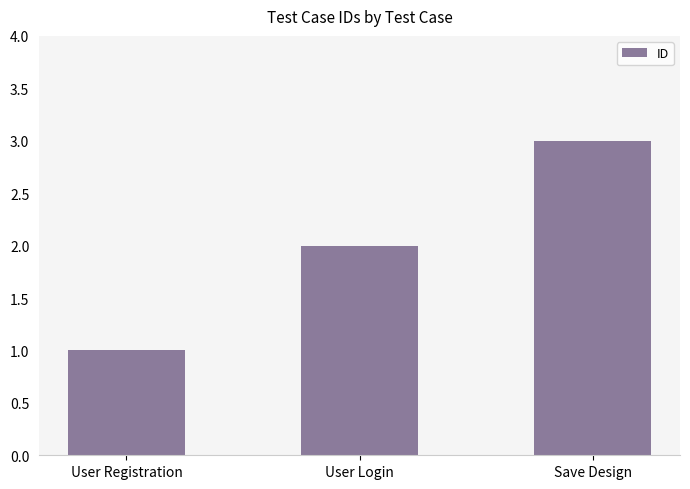

The value at User Registration is 0. True or false?

False